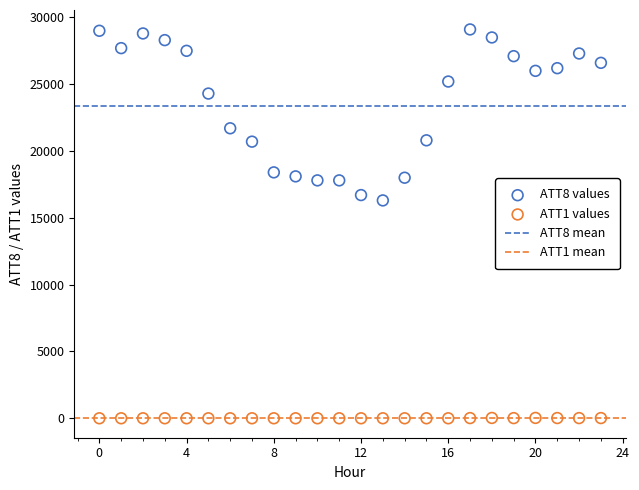

Which series contains the lowest Y value?

ATT1 values